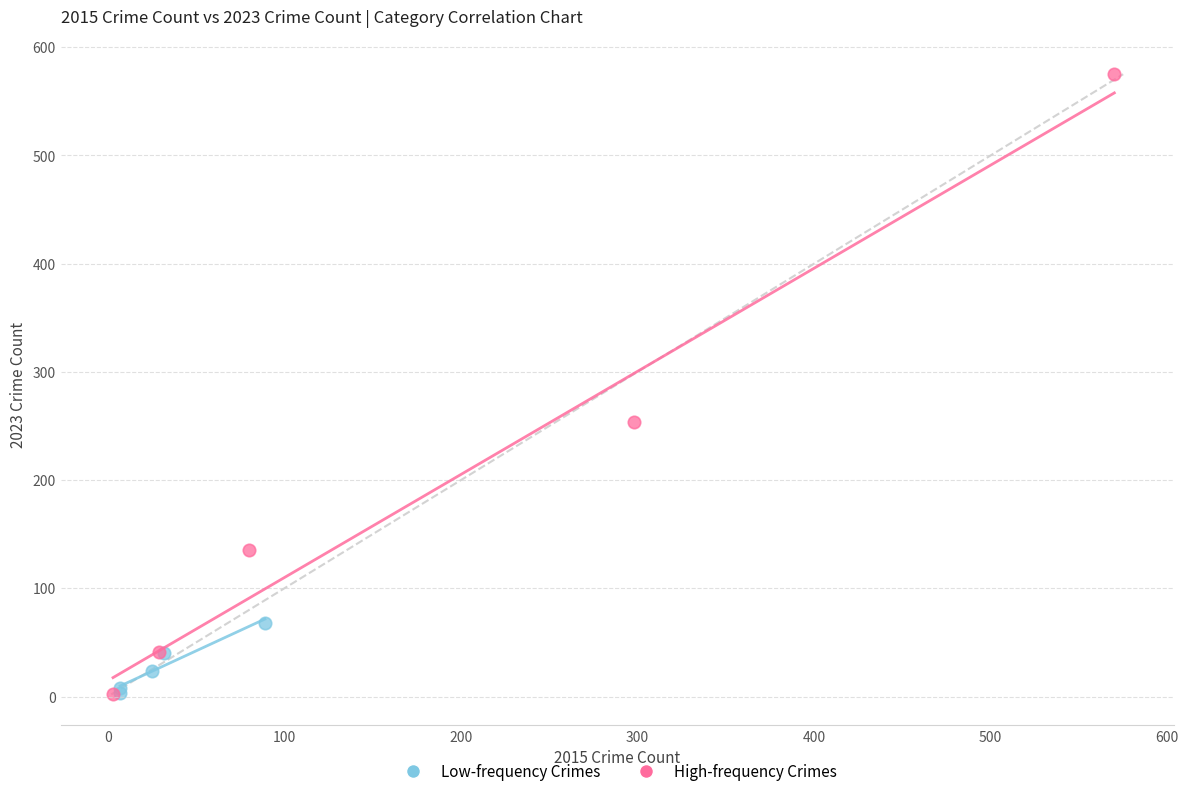

Which series has the largest Y range (max minus min)?

High-frequency Crimes